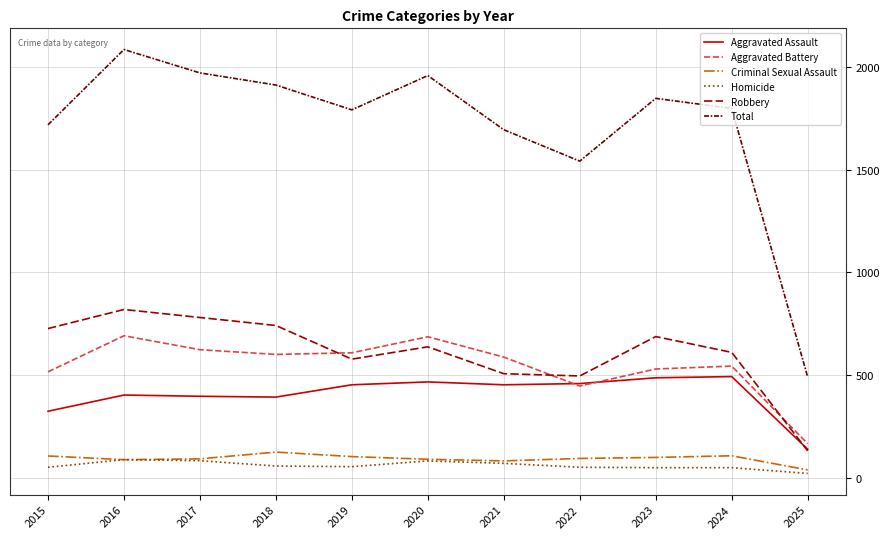

What is the total value across all series at 2019?

3584